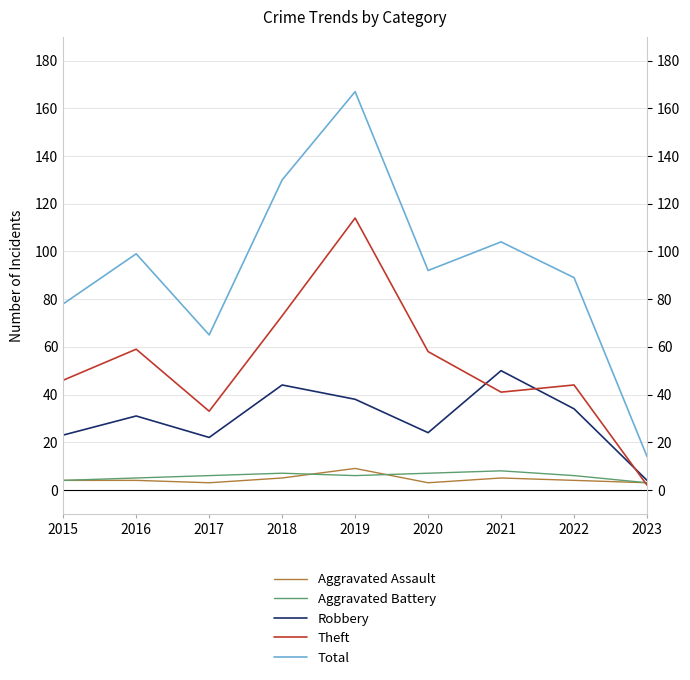

At which category is the sum across all series the highest?

2019